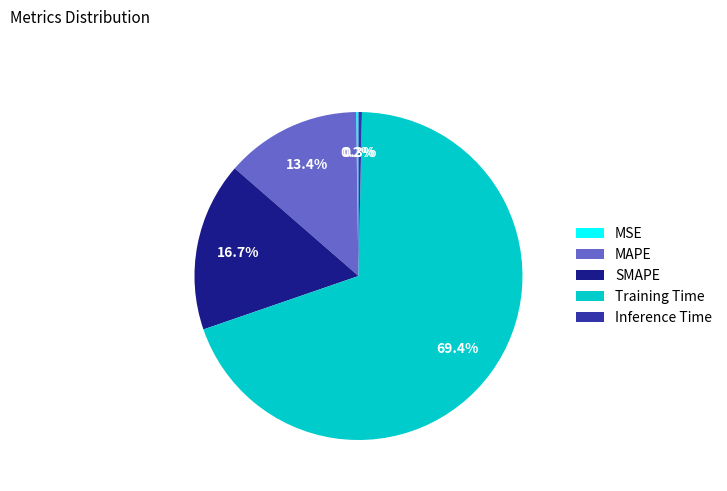

Which slice is the largest?

Training Time